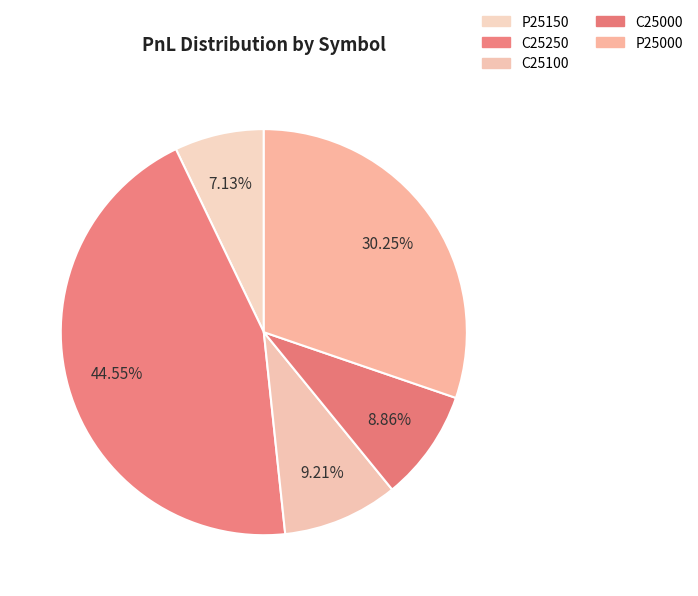

Which slice is the smallest?

P25150